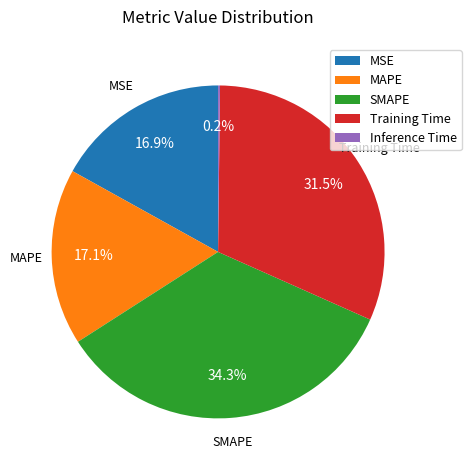

What is the largest slice in the pie chart?

SMAPE